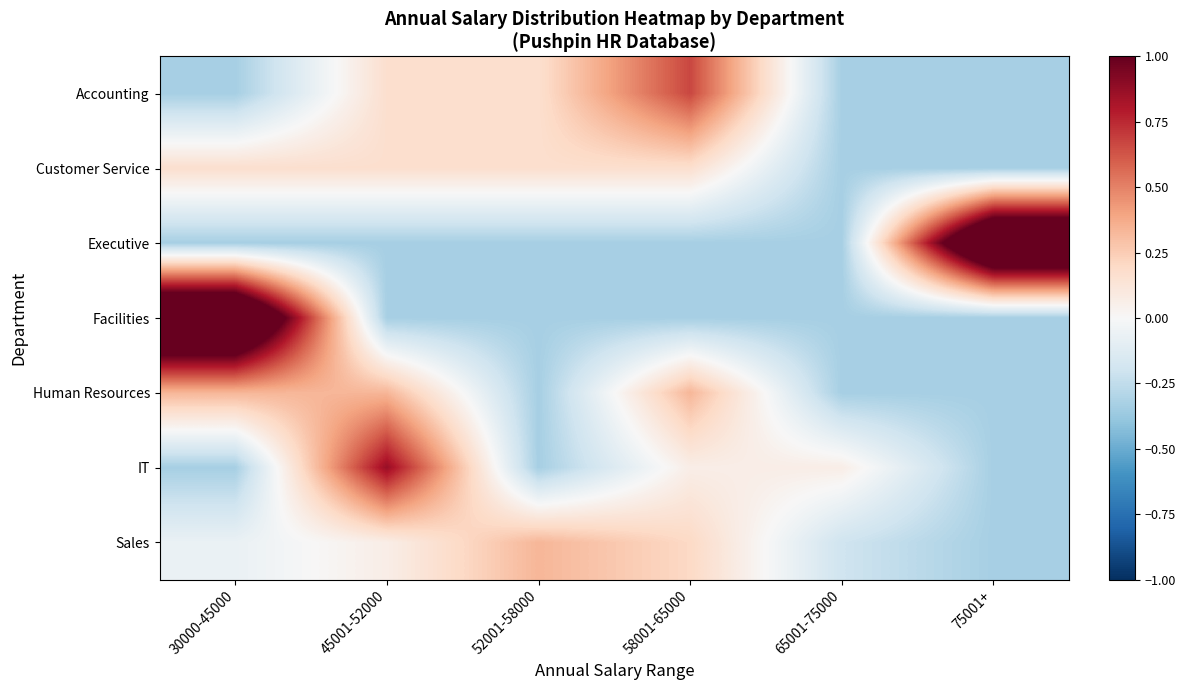

At how many categories does at least one series exceed 1?

2